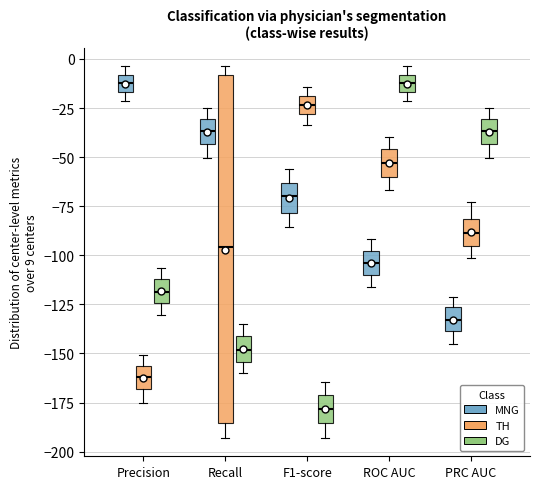

Reading left to right, transcribe this box plot: for each box, give where its median line is, the range the box spans, and where its two whiskers end, as read against the y-axis. The values are not printed on the chart, so give them approximately, as read against the axis.

Precision (MNG): median -10 (inside the box), box -15 to -10, whiskers -20 to -5
Precision (TH): median -160, box -170 to -155, whiskers -175 to -150
Precision (DG): median -120, box -125 to -110, whiskers -130 to -105
Recall (MNG): median -35, box -45 to -30, whiskers -50 to -25
Recall (TH): median -95, box -185 to -10, whiskers -195 to -5
Recall (DG): median -150, box -155 to -140, whiskers -160 to -135
F1-score (MNG): median -70, box -80 to -65, whiskers -85 to -55
F1-score (TH): median -25, box -30 to -20, whiskers -35 to -15
F1-score (DG): median -180, box -185 to -170, whiskers -195 to -165
ROC AUC (MNG): median -105, box -110 to -100, whiskers -115 to -90
ROC AUC (TH): median -55, box -60 to -45, whiskers -65 to -40
ROC AUC (DG): median -10 (inside the box), box -15 to -10, whiskers -20 to -5
PRC AUC (MNG): median -135, box -140 to -125, whiskers -145 to -120
PRC AUC (TH): median -90, box -95 to -80, whiskers -100 to -75
PRC AUC (DG): median -35, box -45 to -30, whiskers -50 to -25